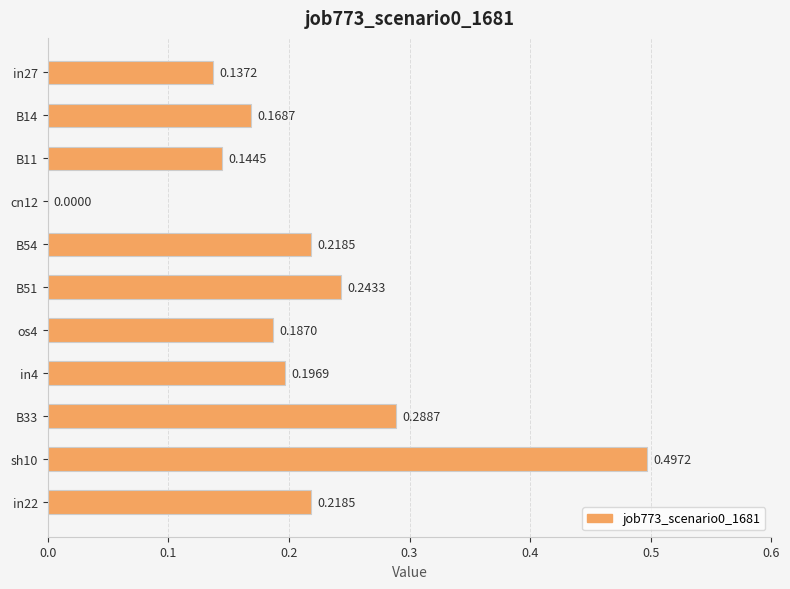

Which has a higher value, B54 or B33?

B33